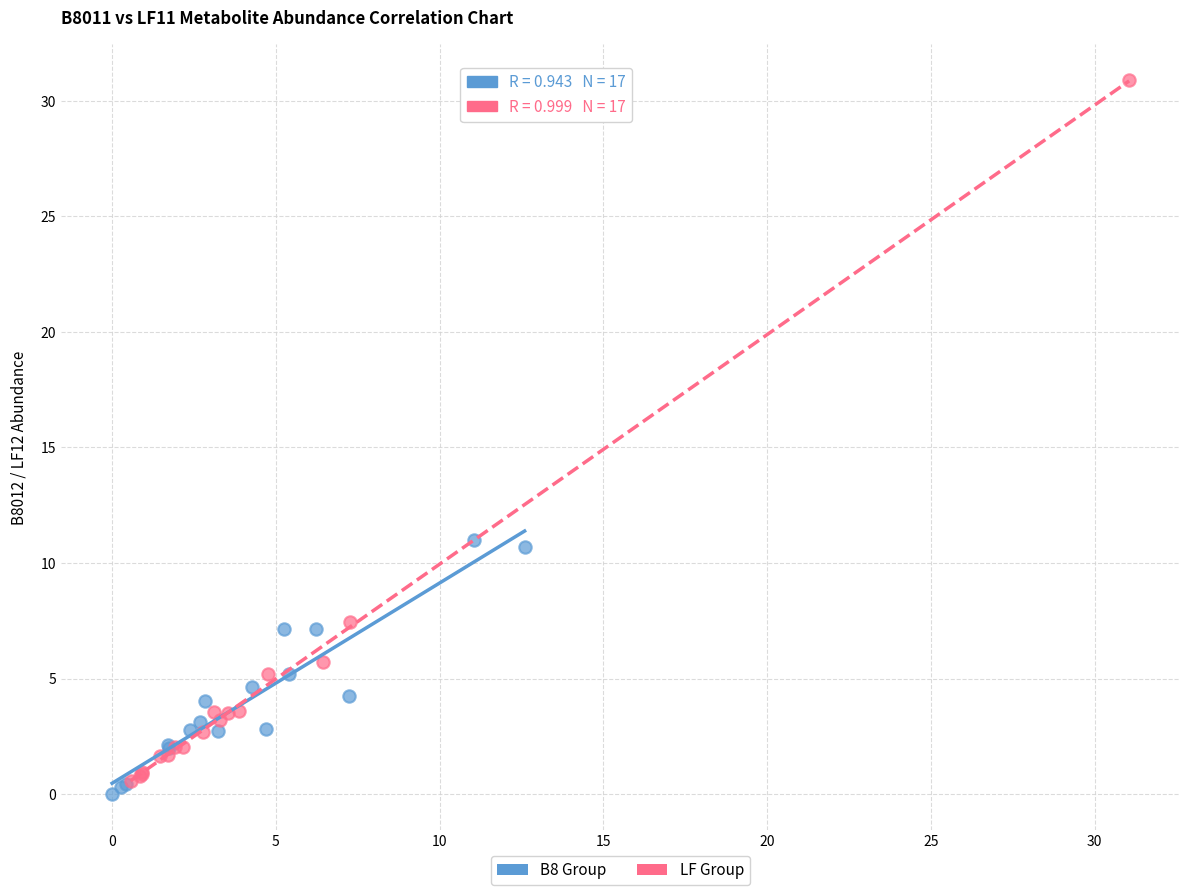

Which series has the widest spread of Y values?

LF Group